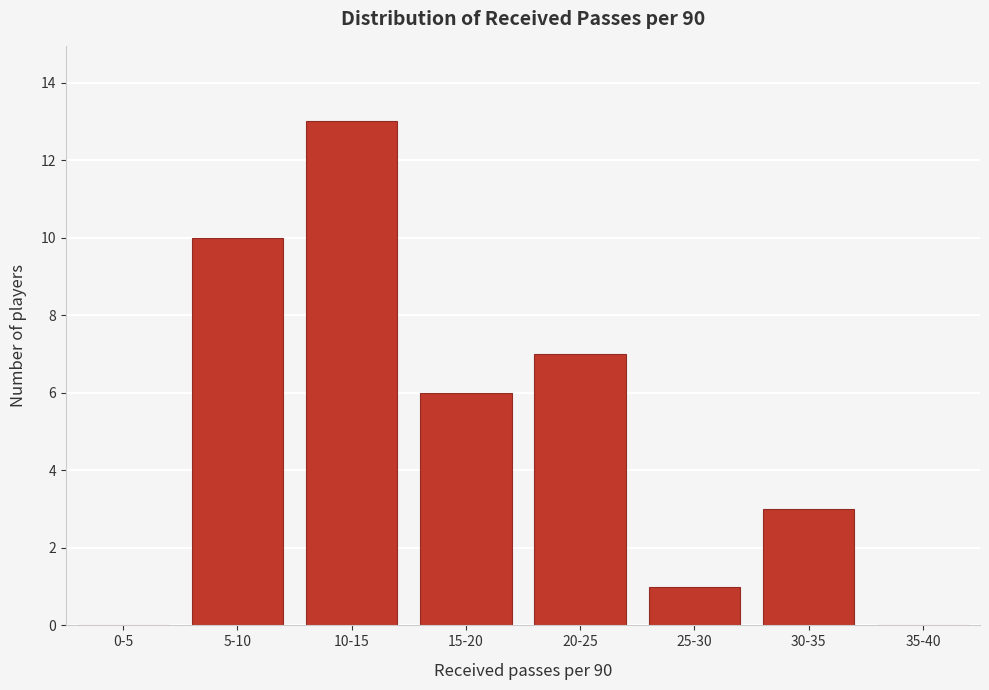

Reading right to left, list all the values displayed in this chart.

35-40=0	30-35=3	25-30=1	20-25=7	15-20=6	10-15=13	5-10=10	0-5=0